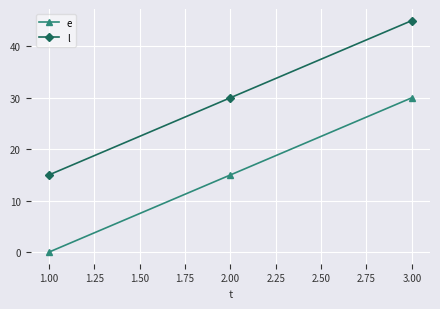

Count the number of data series in this chart.

2